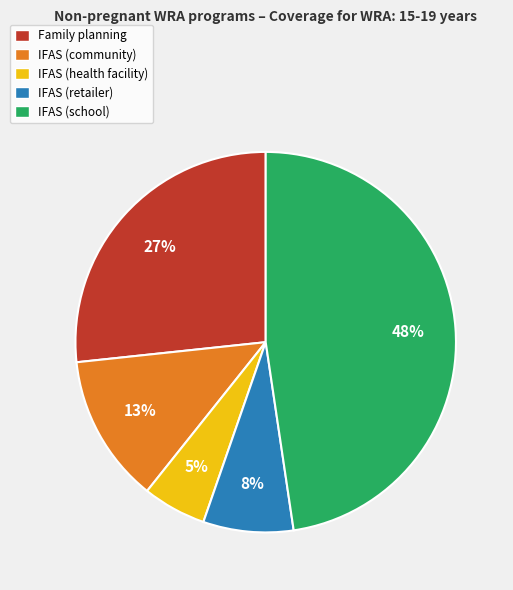

Rank the categories by value from highest to lowest.

IFAS (school), Family planning, IFAS (community), IFAS (retailer), IFAS (health facility)